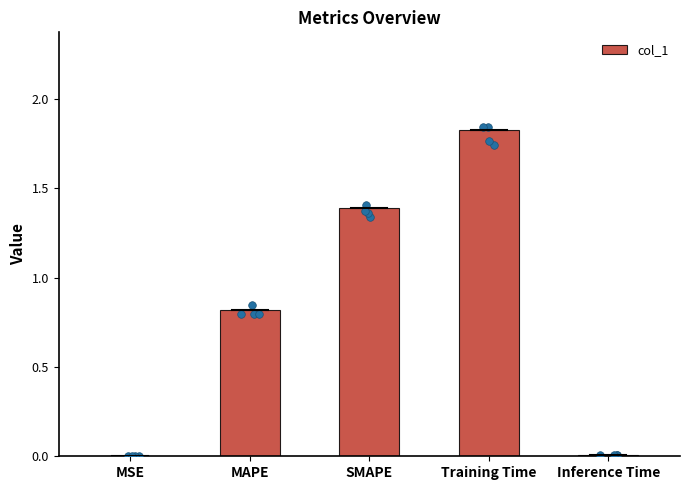

Between MAPE and SMAPE, which is larger?

SMAPE